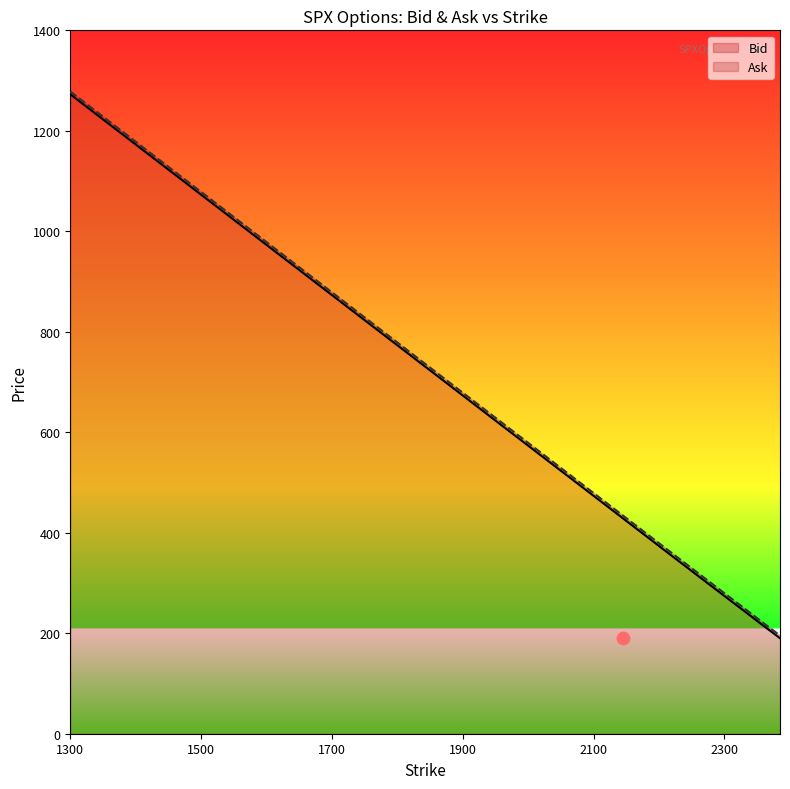

What is the total value across all series at 2375?

405.3